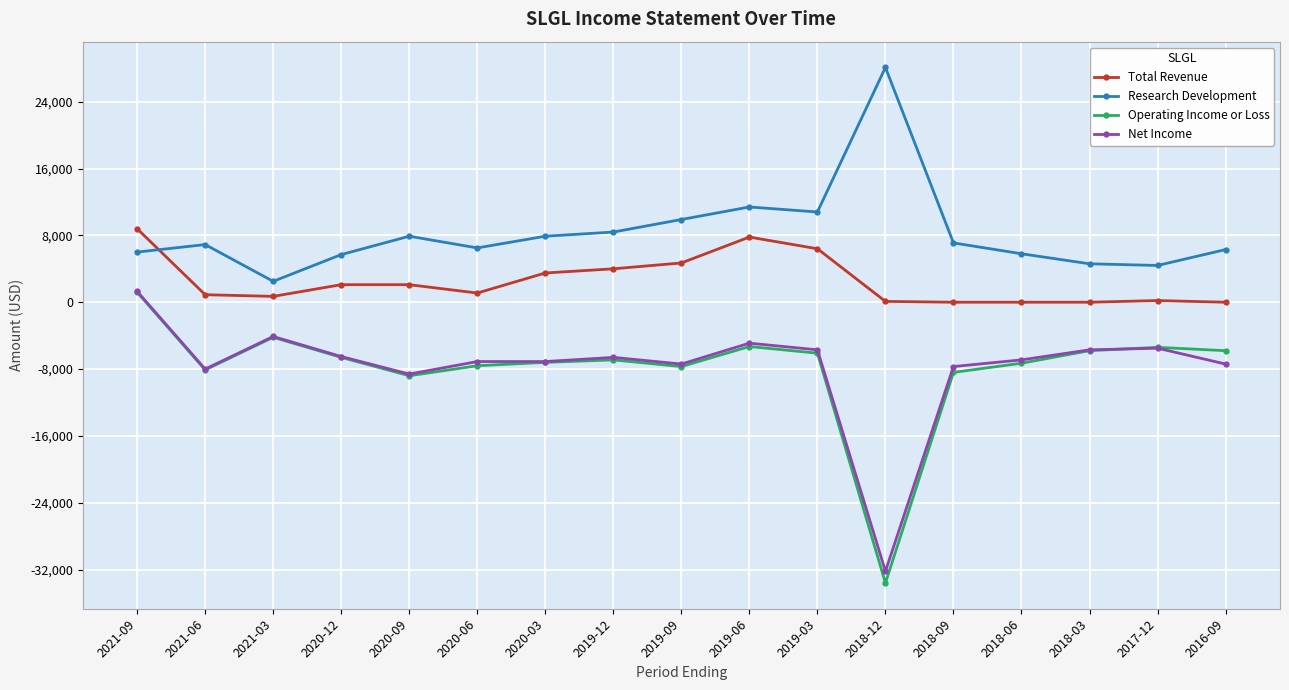

At which label does Total Revenue reach its peak?

2021-09